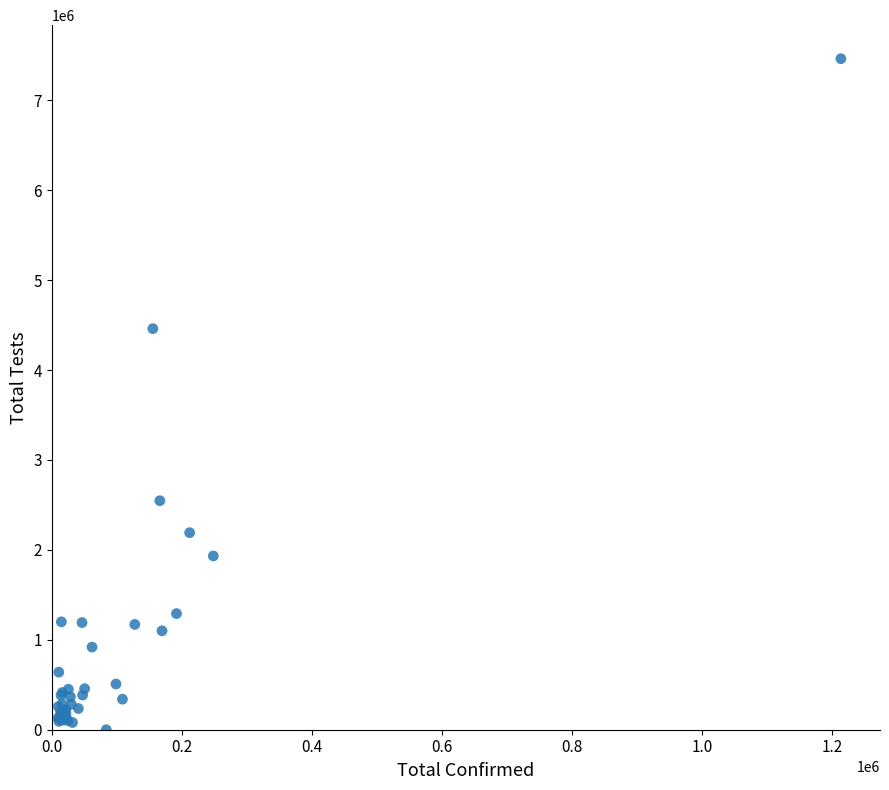

What Y value in the scatter plot is closest to 3731298?

4460357